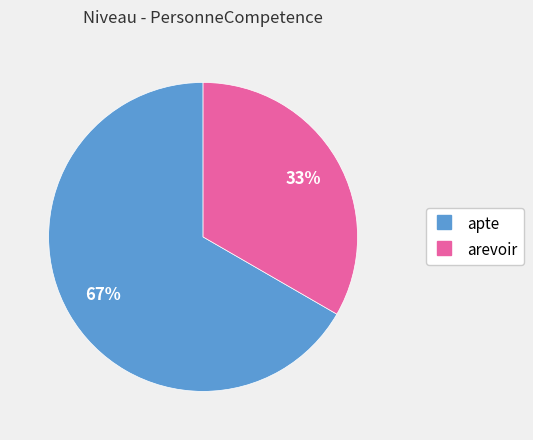

To the nearest percent, what is the combined percentage of arevoir and apte?

100%